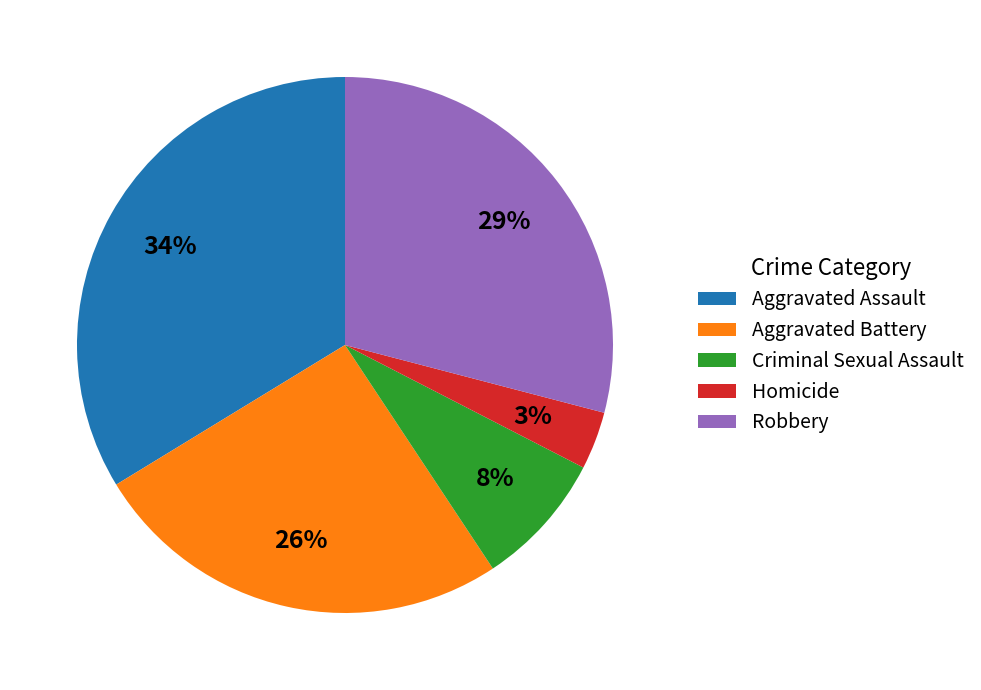

How many slices are in this pie chart?

5